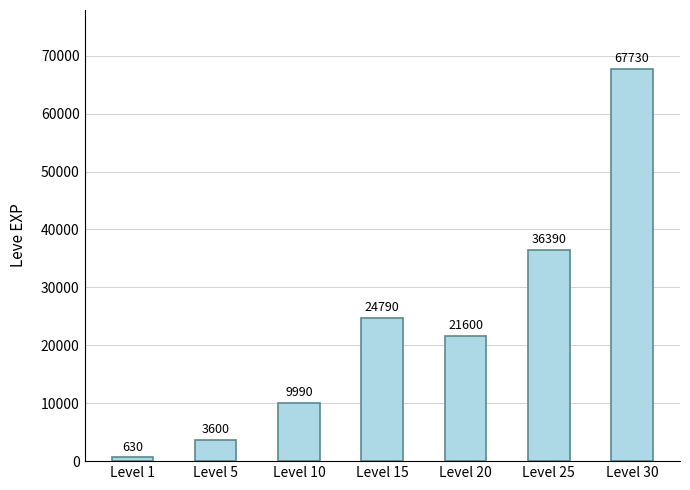

Rank the categories by value from highest to lowest.

Level 30, Level 25, Level 15, Level 20, Level 10, Level 5, Level 1